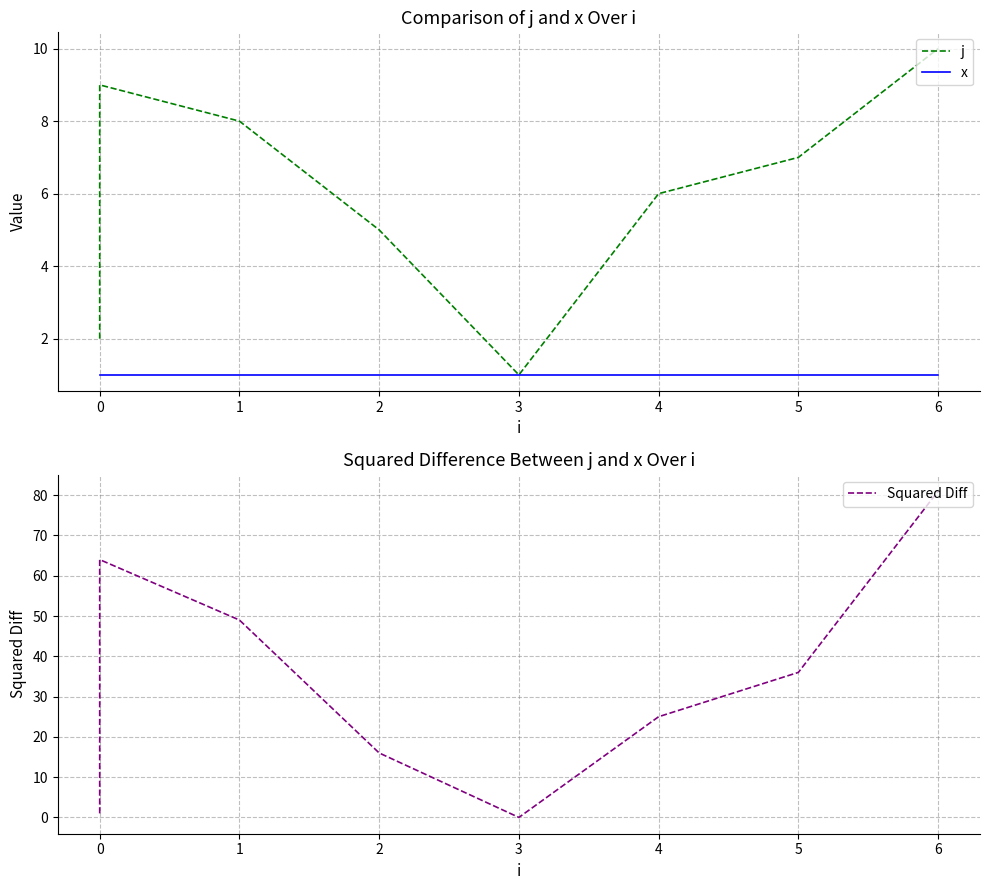

What is the value of the j point at the 8th from the left?

6